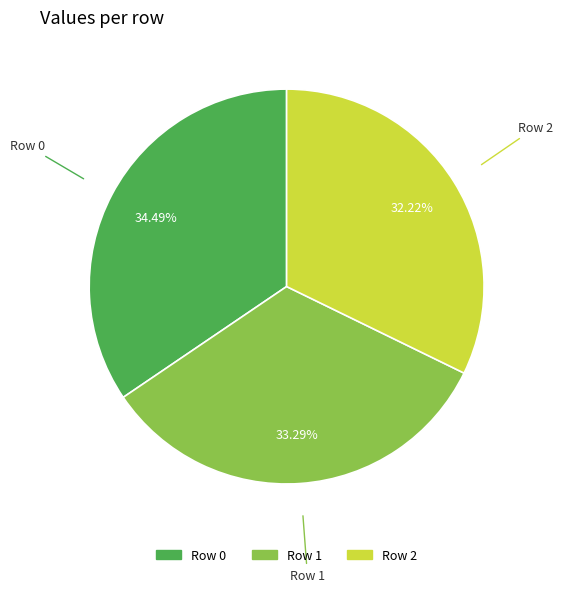

Is there any slice that represents more than half of the pie?

No